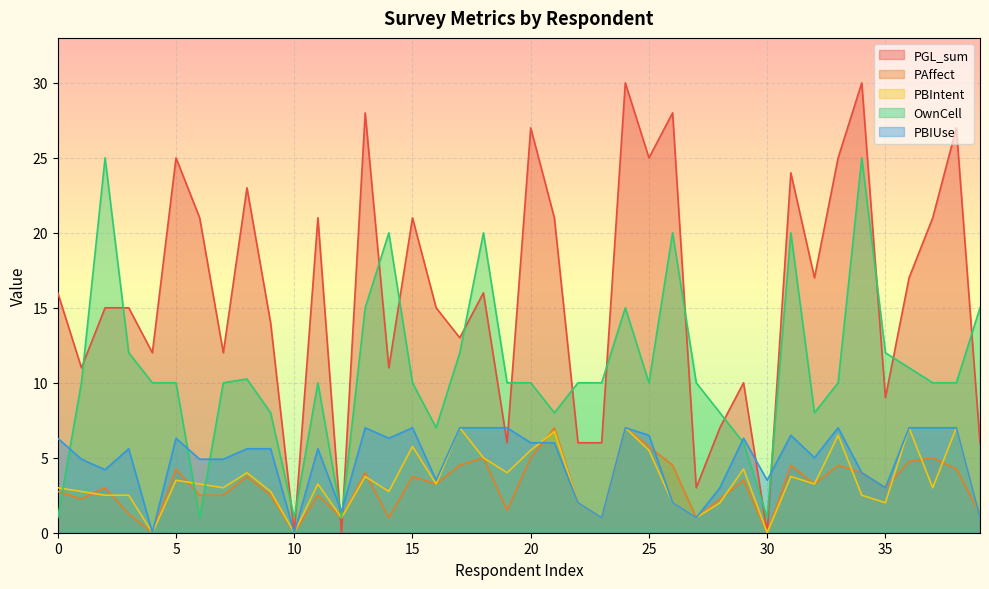

Which series has the largest range (max minus min)?

PGL_sum